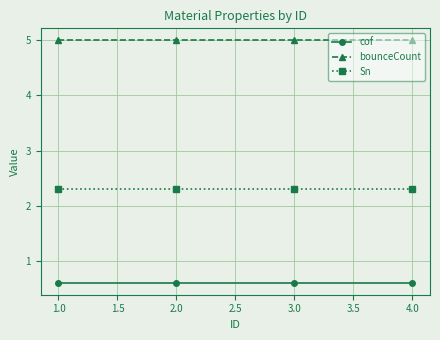

Which series has the largest total across all categories?

bounceCount